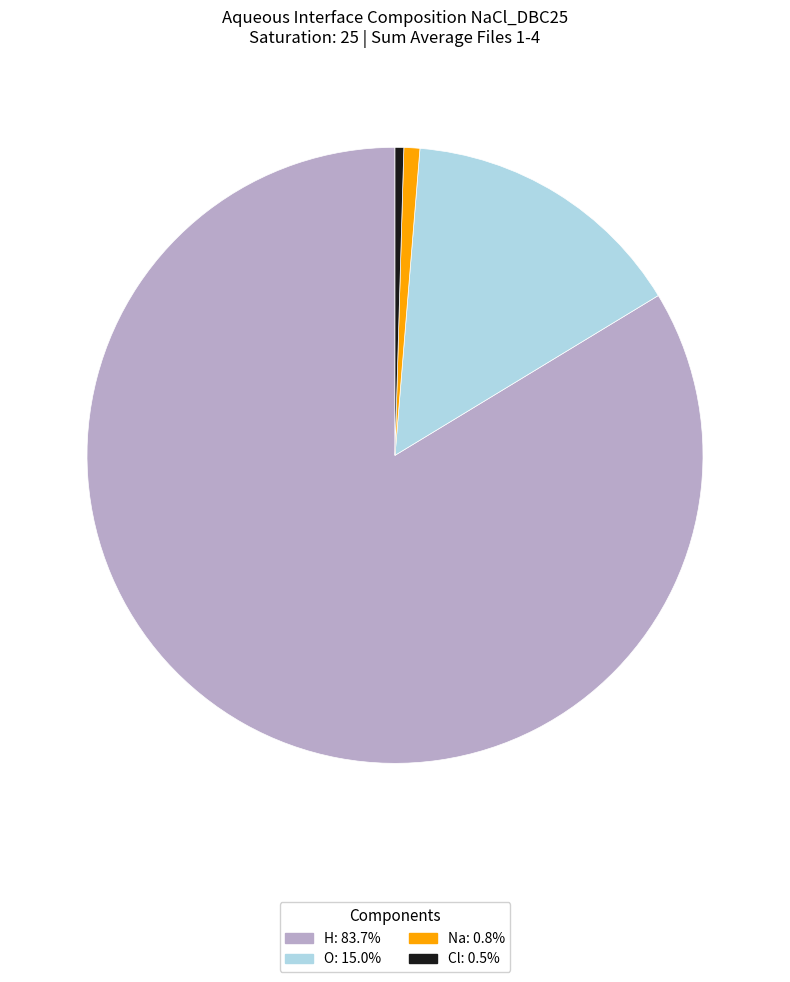

Do O and H together represent more than half of the pie?

Yes